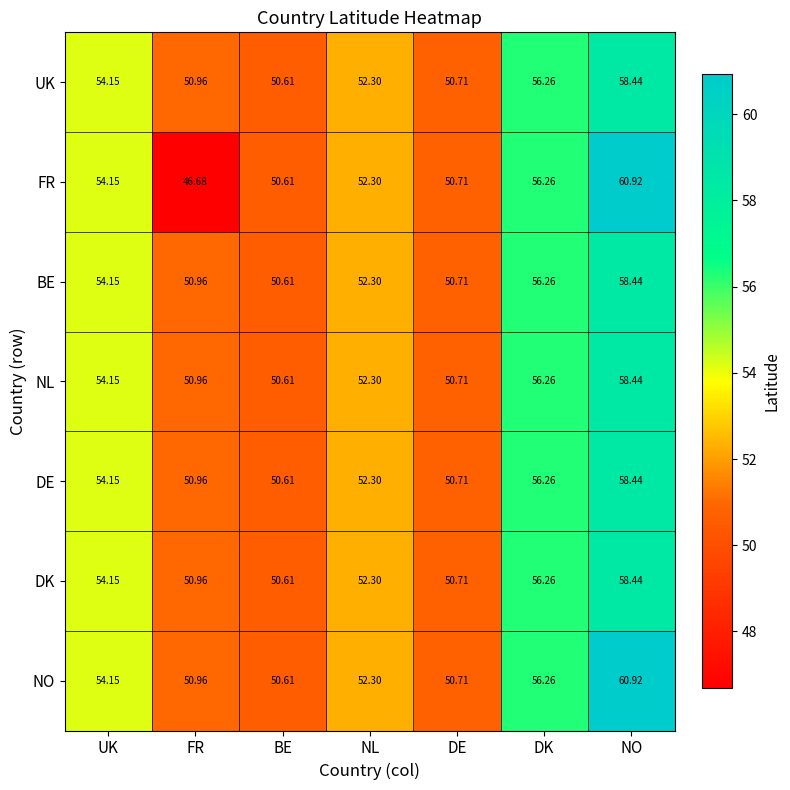

Which series has the largest range (max minus min)?

FR